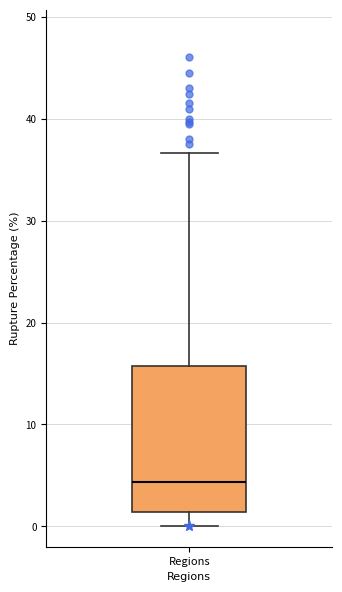

Read this box plot against the y-axis: the position of the median line, the range covered by the box, and the ends of both whiskers. The values are not printed on the chart, so give them approximately, as read against the axis.

median 4, box 1 to 16, whiskers 0 to 37